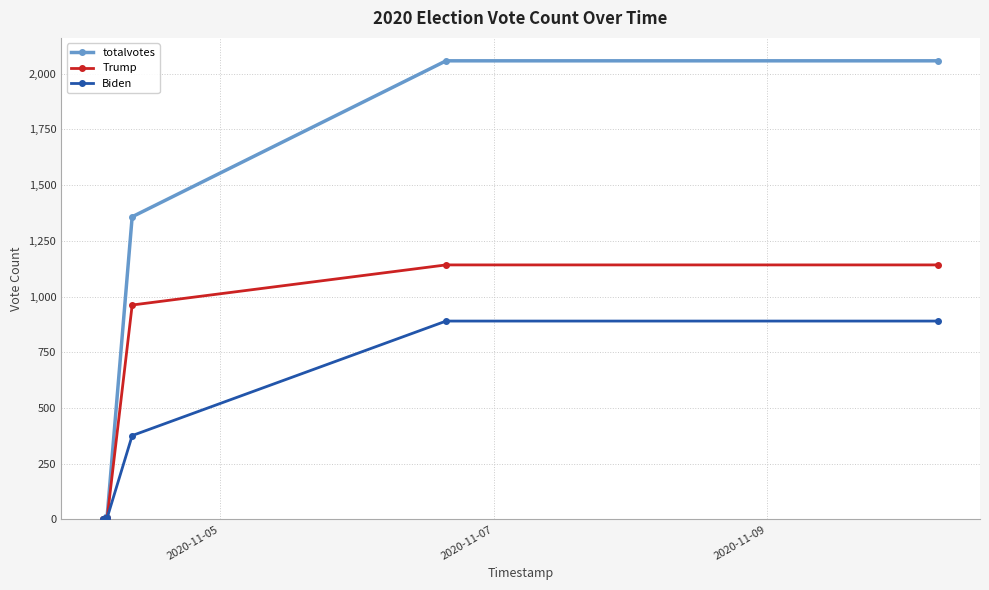

At how many categories does at least one series exceed 553?

3